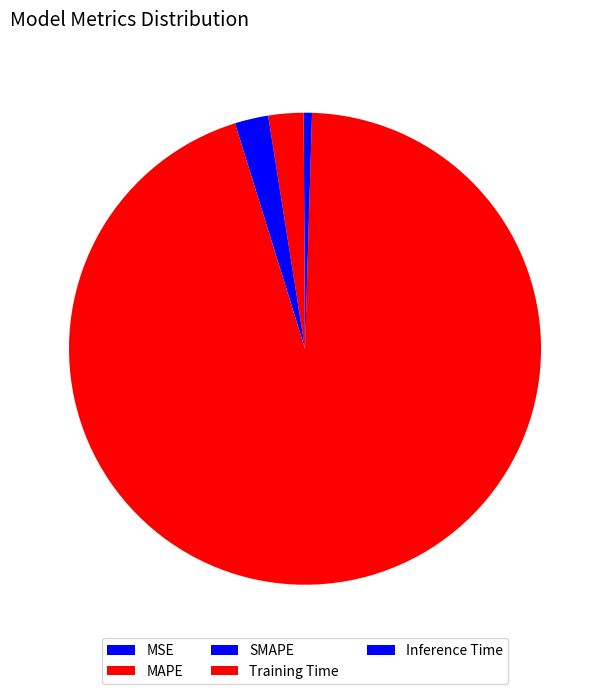

The Inference Time slice represents 0% of the pie. True or false?

True